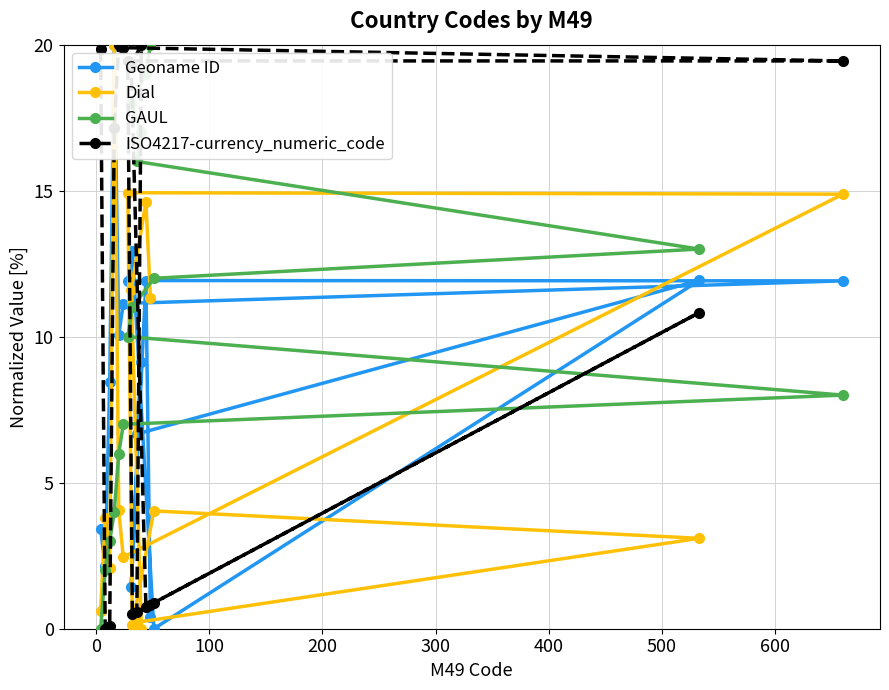

What are all the series names shown in the legend?

Geoname ID, Dial, GAUL, ISO4217-currency_numeric_code